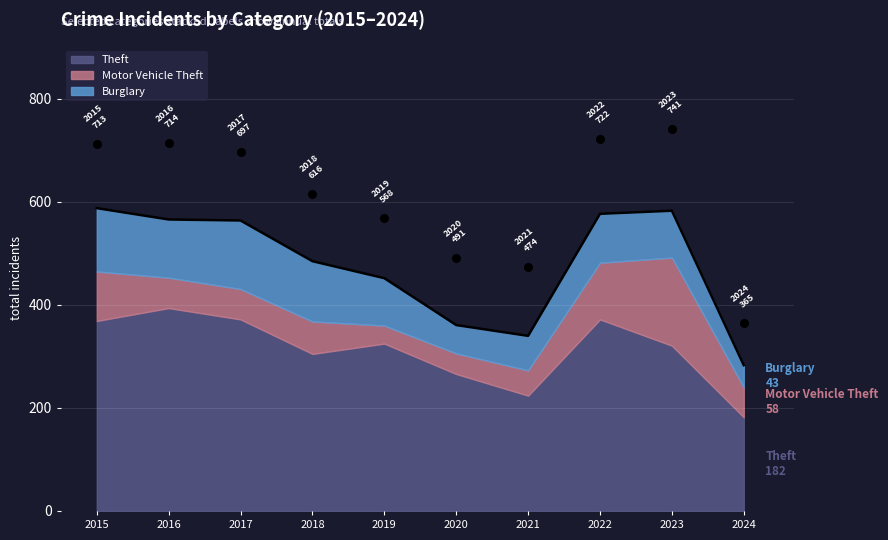

Which series contains the lowest Y value?

Motor Vehicle Theft